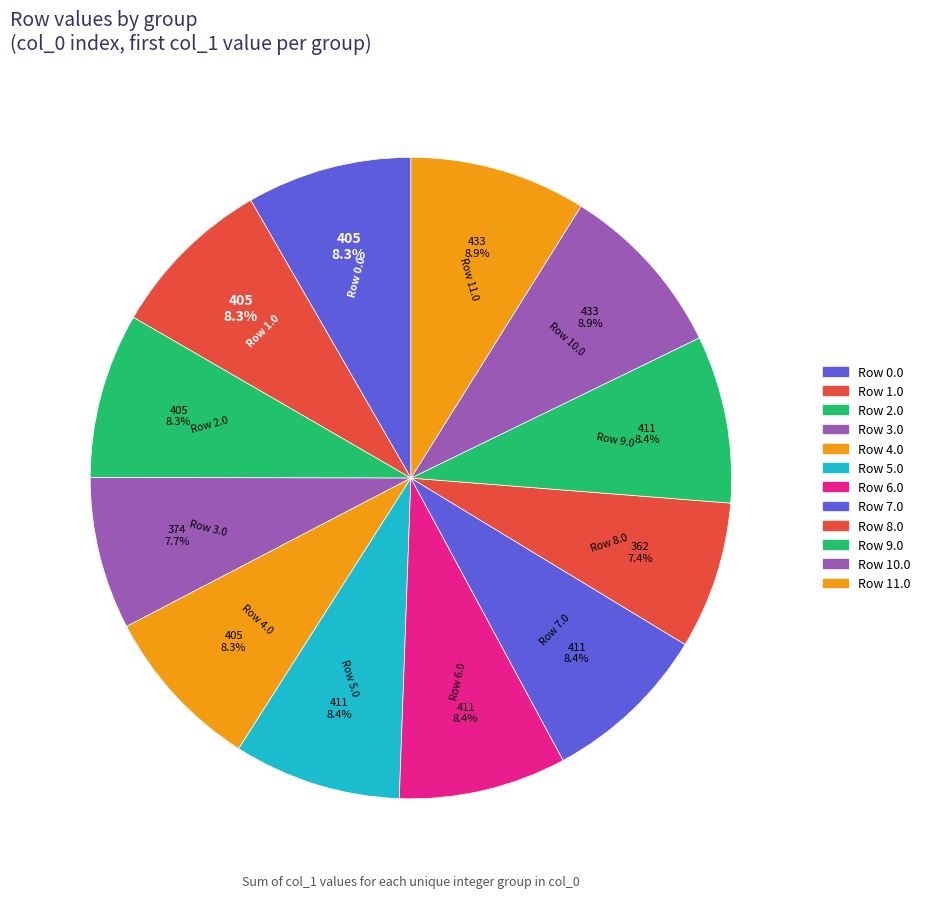

Combined, what portion of the pie is Row 4.0 and Row 5.0?

16.8%